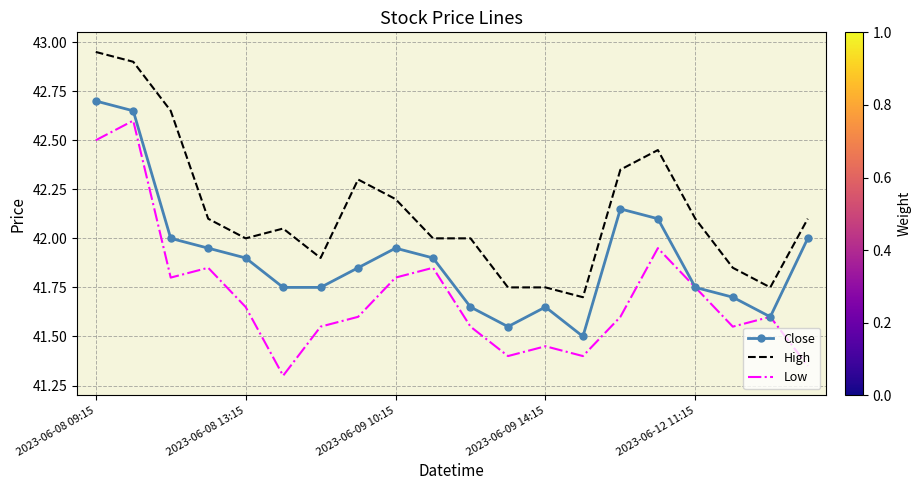

Count the number of data series in this chart.

3